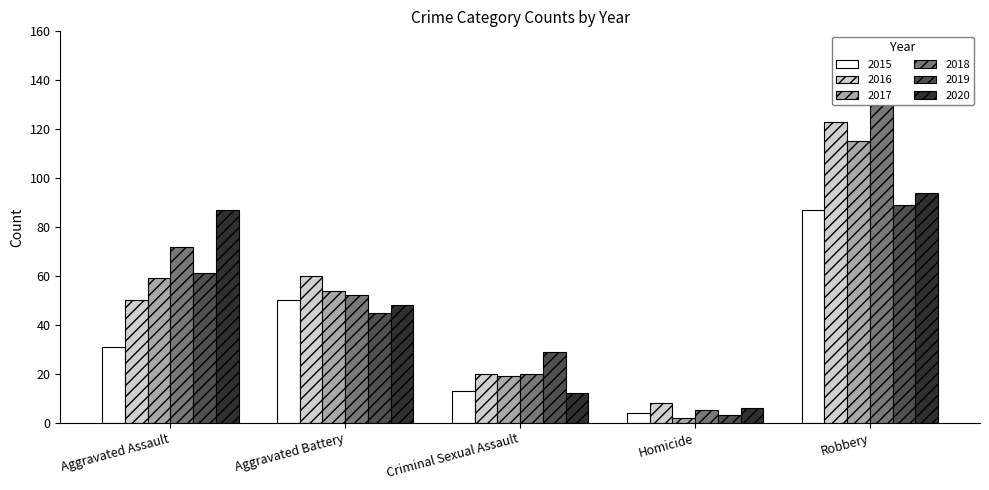

Are the bars horizontal?

No